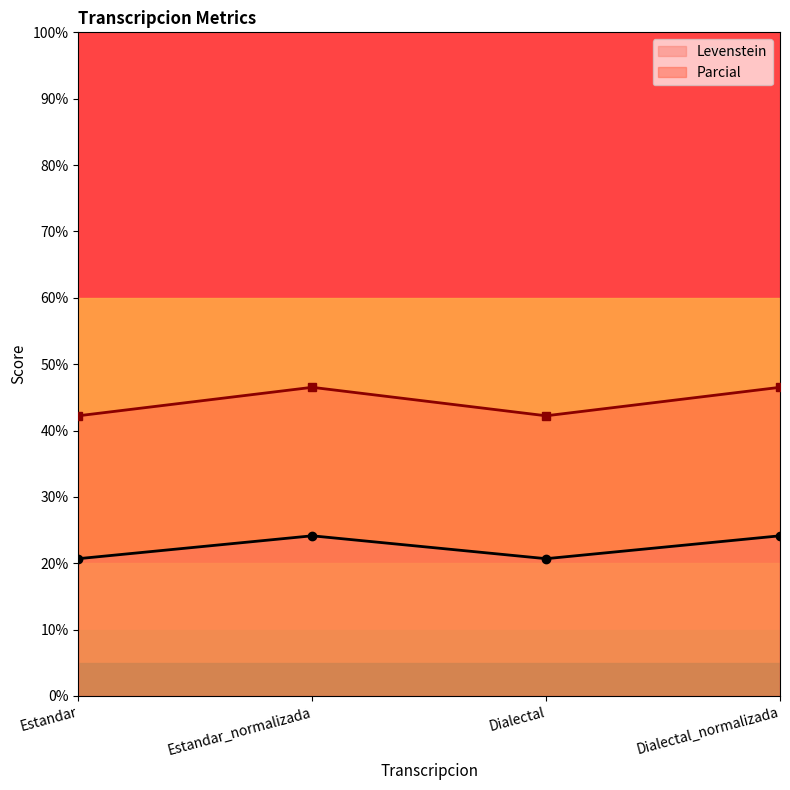

Read the Levenstein value at Estandar.

20.7